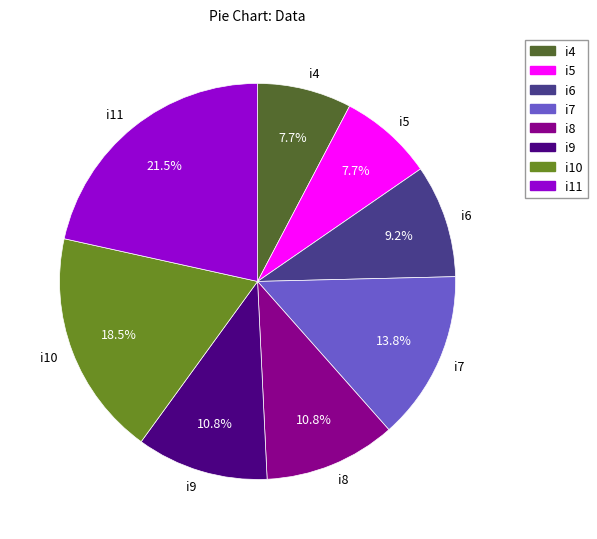

Is the sum of i4 and i6 greater than half?

No